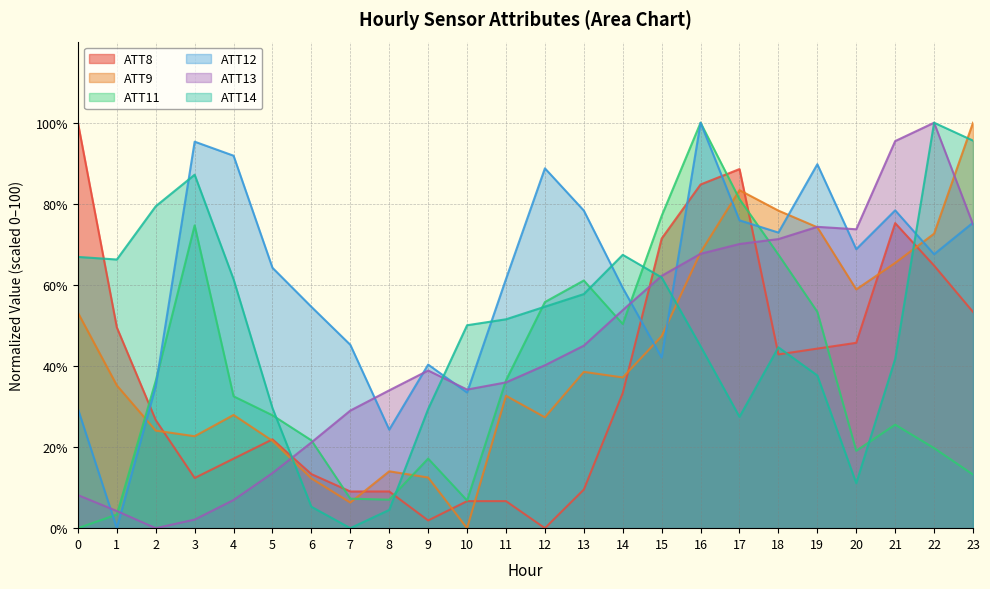

What is the value of the ATT11 point at the 17th from the left?

100.0